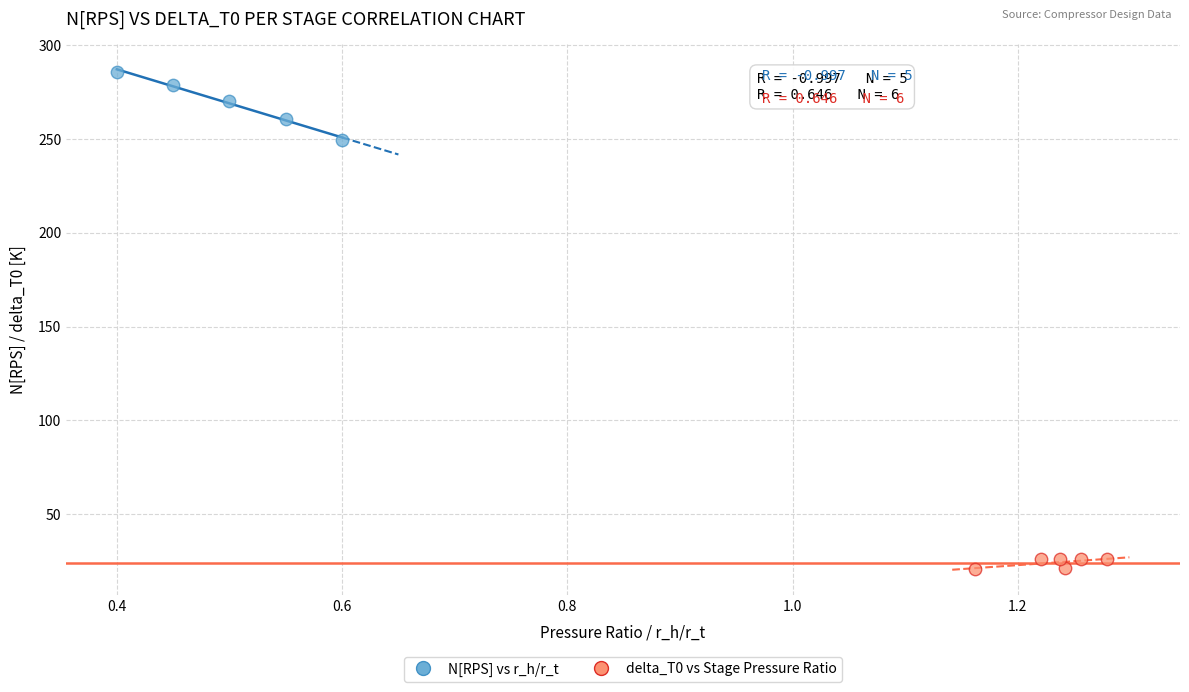

Which series has the widest spread of Y values?

N[RPS] vs r_h/r_t